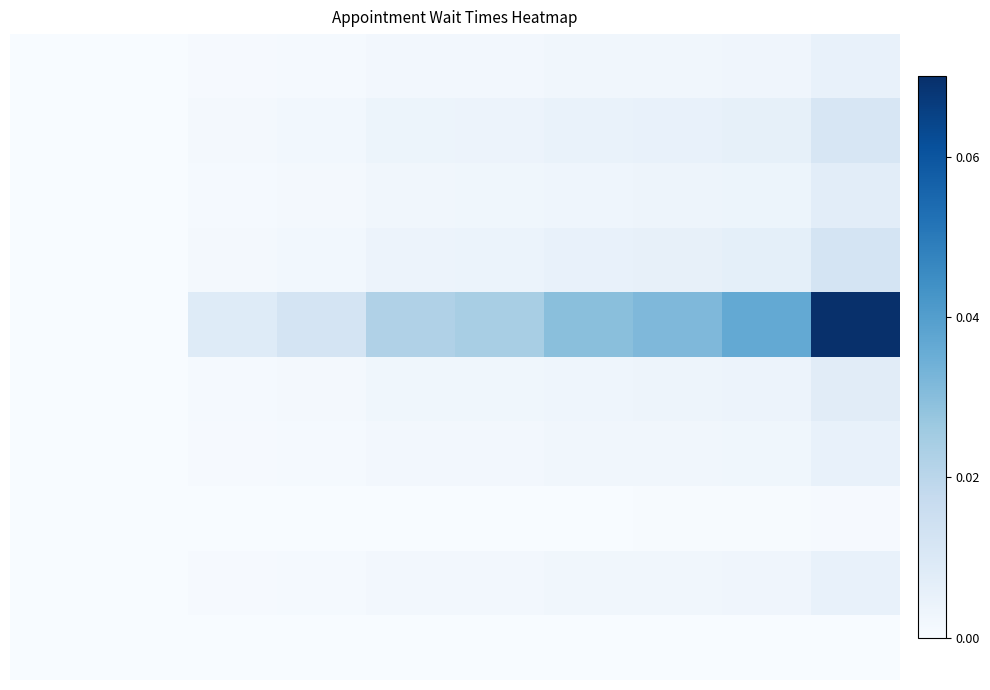

At how many categories does at least one series exceed 0?

8